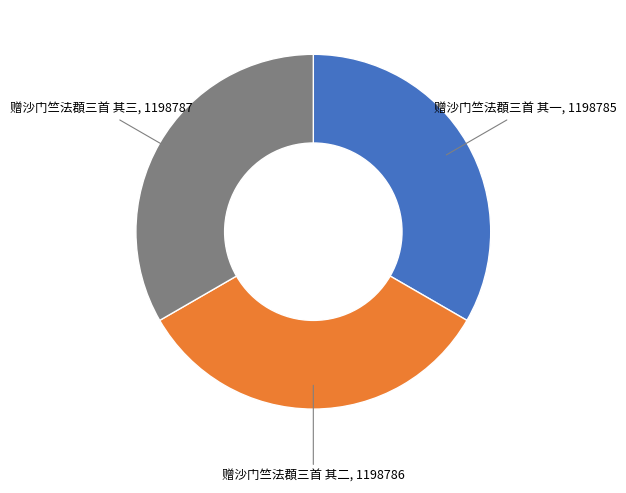

Combined, do 赠沙门竺法頵三首 其三 and 赠沙门竺法頵三首 其二 account for over 50%?

Yes